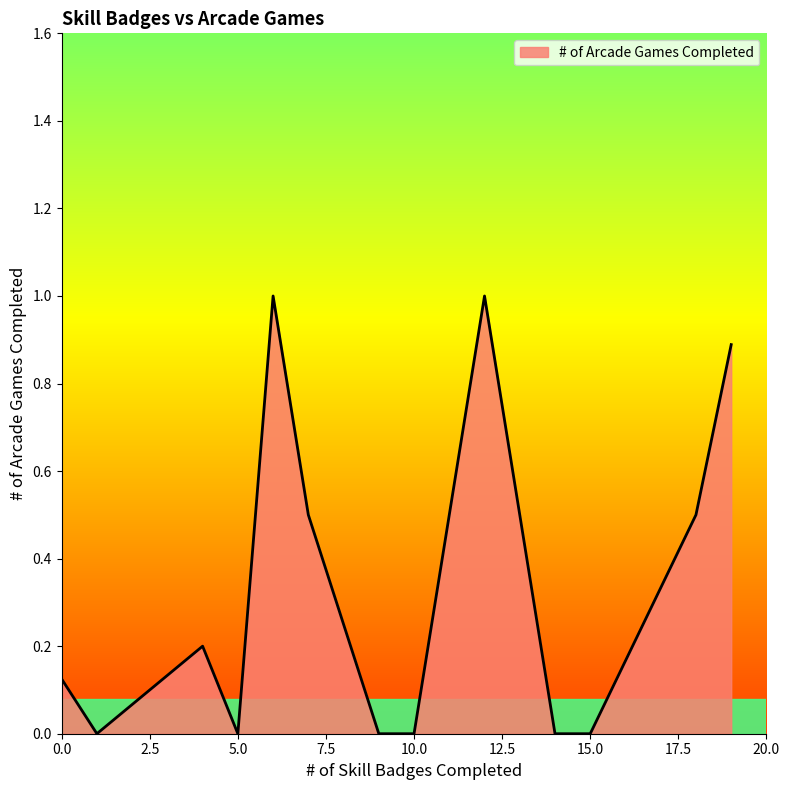

What is the greatest value displayed?

1.0